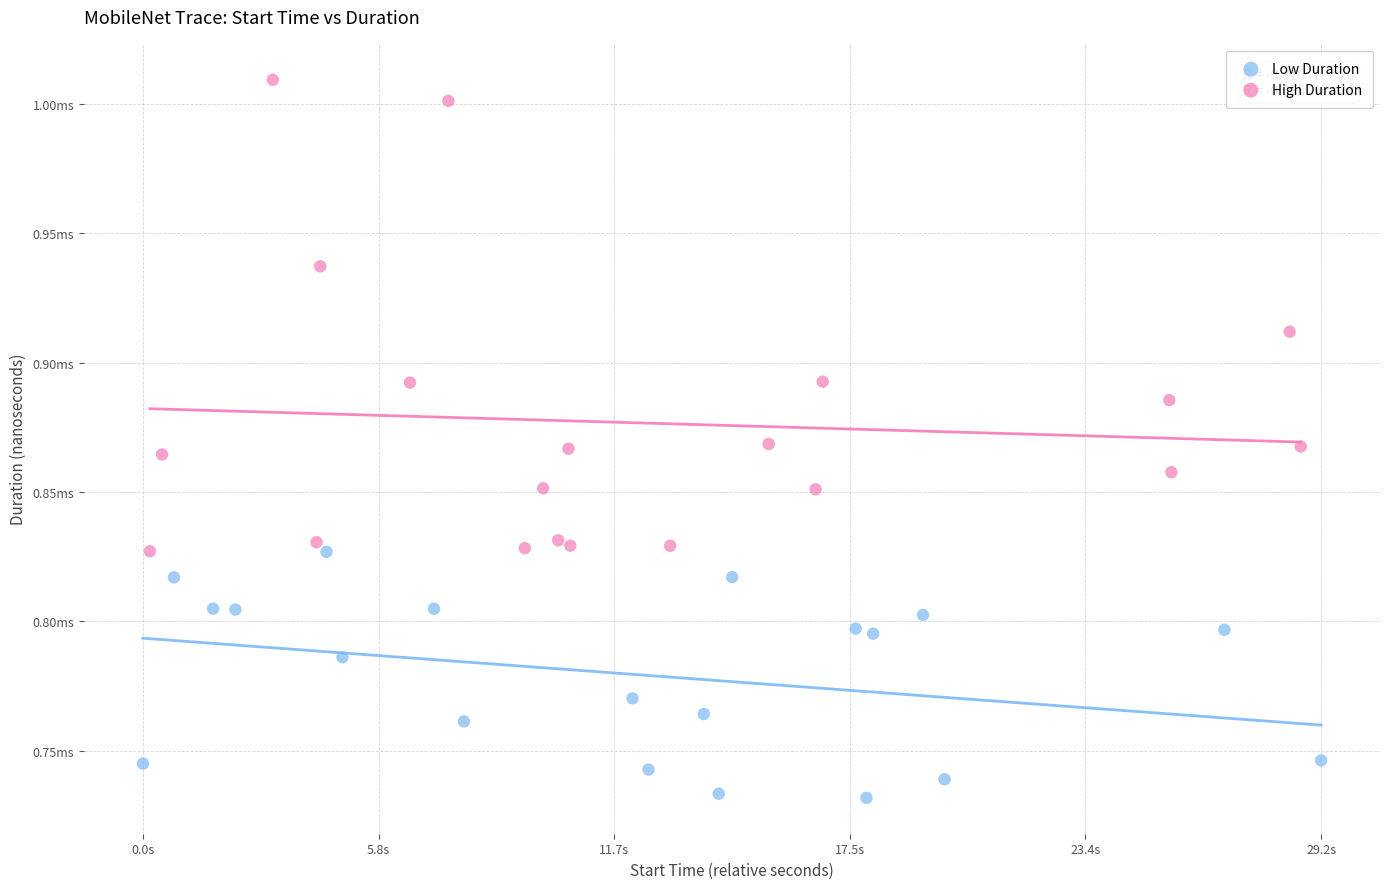

What are all the series names shown in the legend?

Low Duration, High Duration